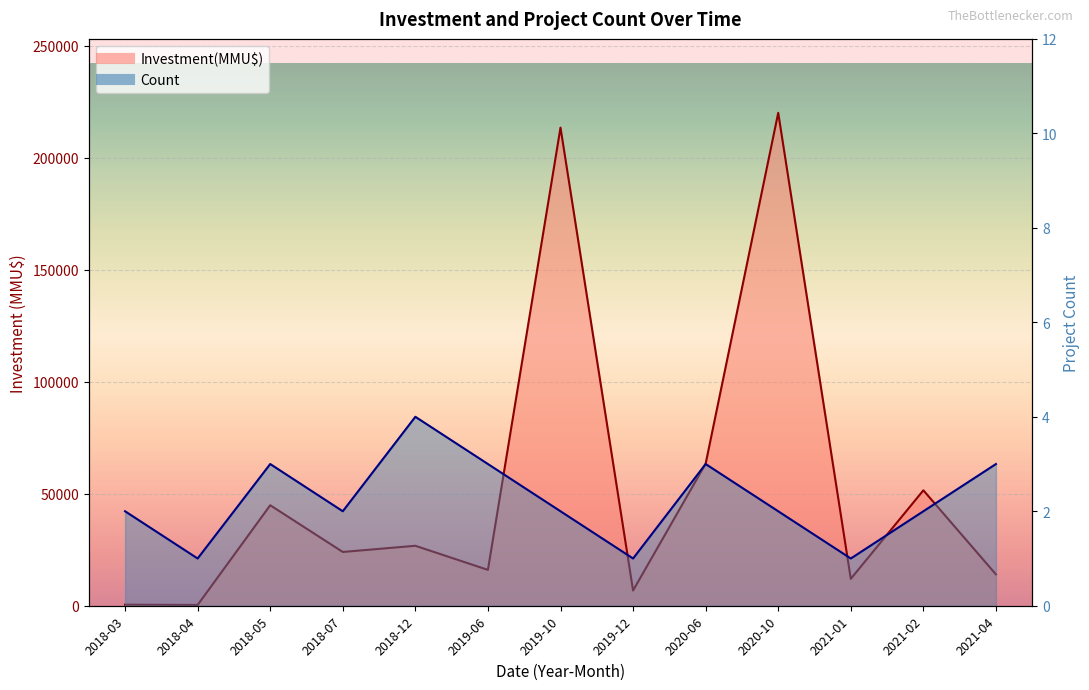

True or false: Investment(MMU$) and Count cross at least once.

False